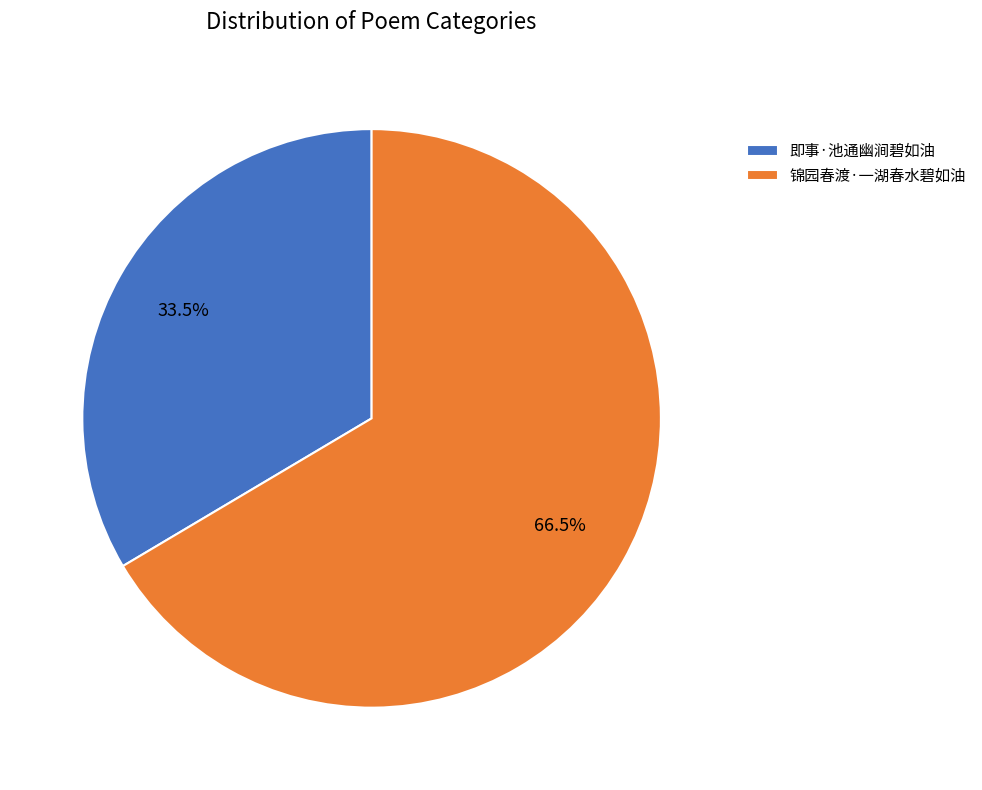

To the nearest percent, what is the combined percentage of 锦园春渡·一湖春水碧如油 and 即事·池通幽涧碧如油?

100%